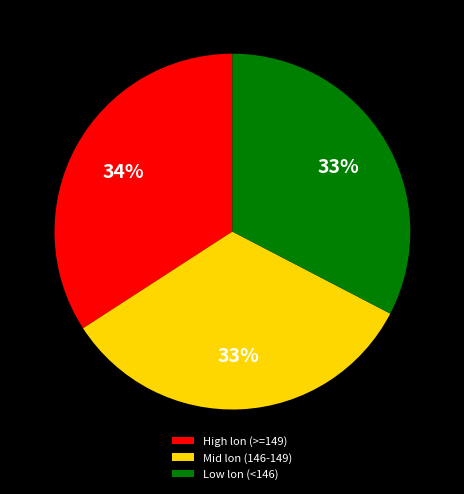

Approximately how many times larger is the value at High lon (>=149) compared to Mid lon (146-149)?

1.0